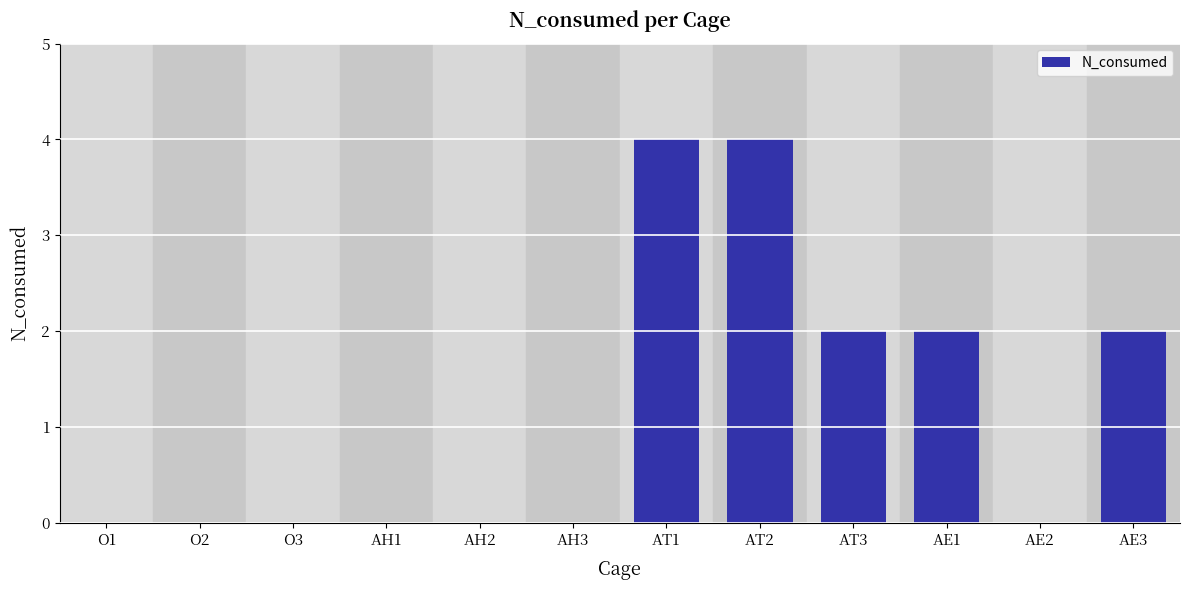

Which has a higher value, AE3 or AE2?

AE3